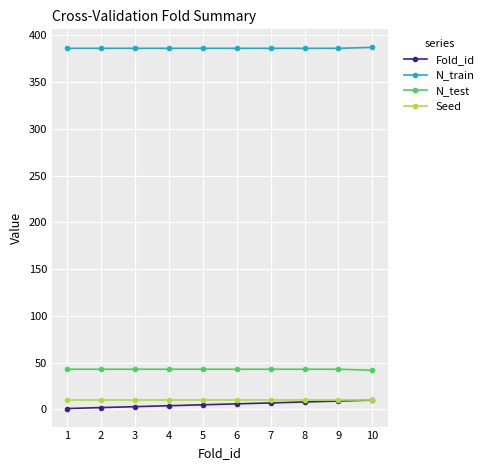

What is the maximum value shown in the chart?

387